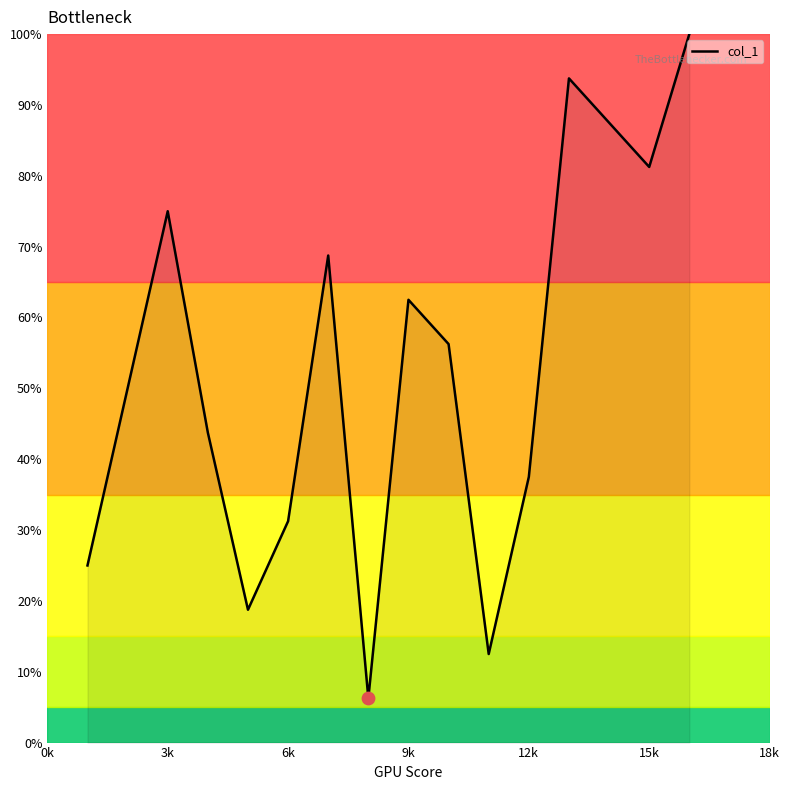

What is the greatest value displayed?

100.0